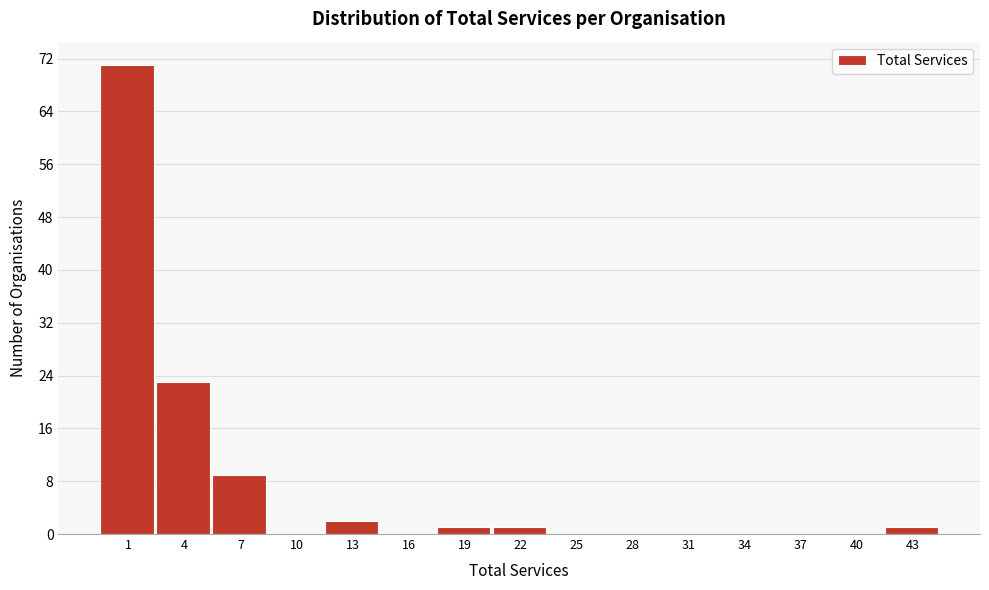

Reading left to right, extract all data points from this chart.

1=71	4=23	7=9	10=0	13=2	16=0	19=1	22=1	25=0	28=0	31=0	34=0	37=0	40=0	43=1